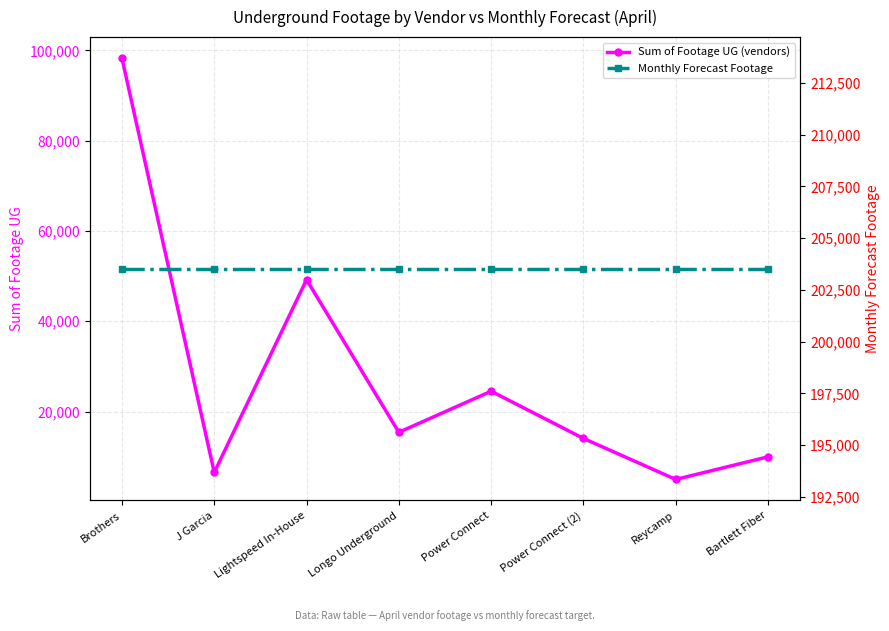

What is the label of the 7th point from the left?

Reycamp